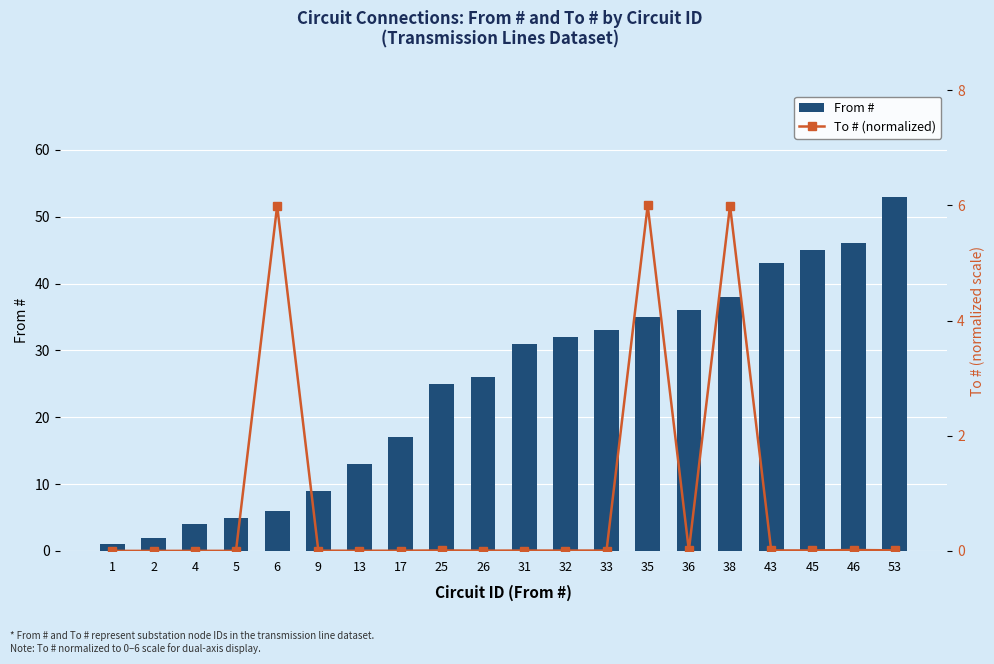

List the series in order of their peak value, highest first.

From #, To # (normalized)